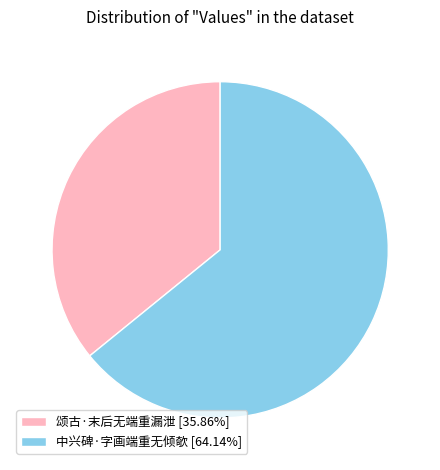

Is 中兴碑·字画端重无倾欹 the majority of the pie?

Yes